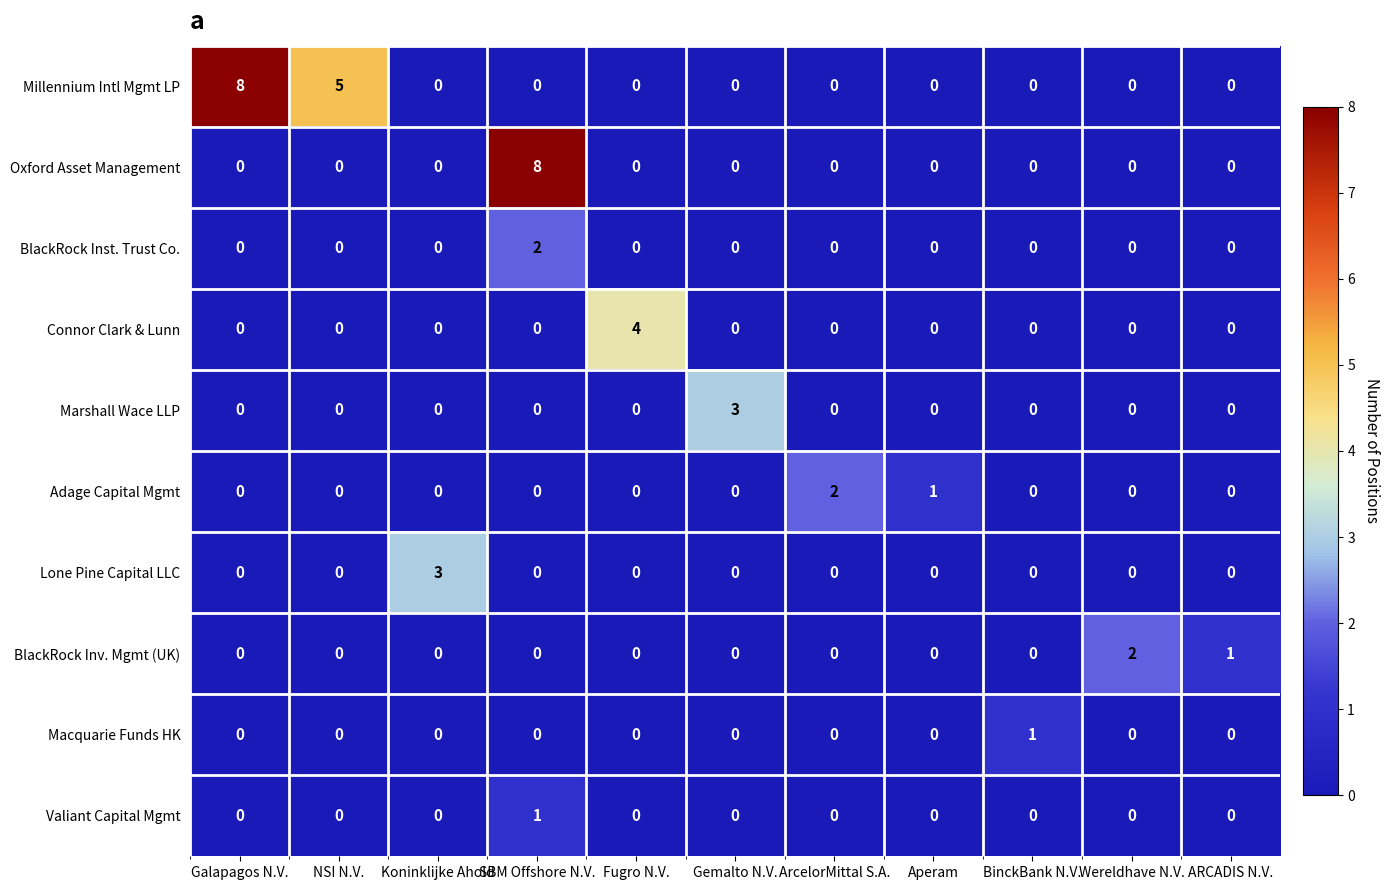

What is the total value across all series at Gemalto N.V.?

3